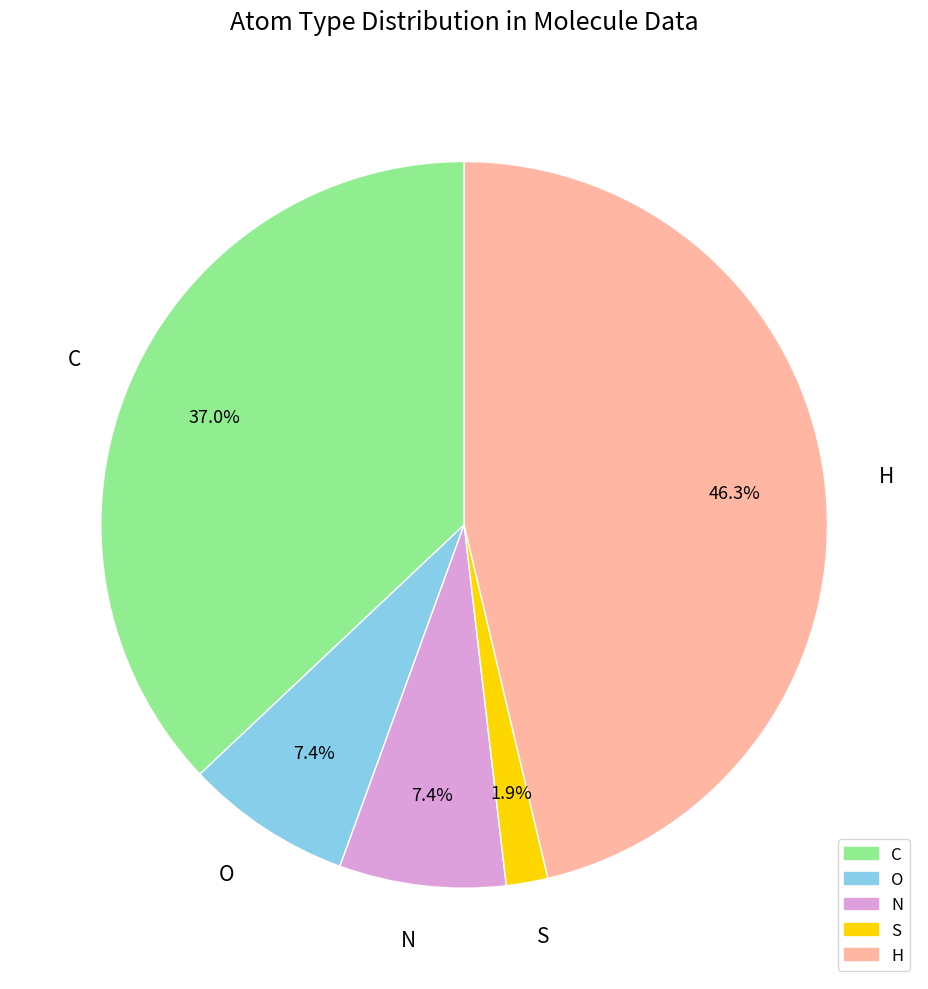

Is there a majority slice in this chart?

No